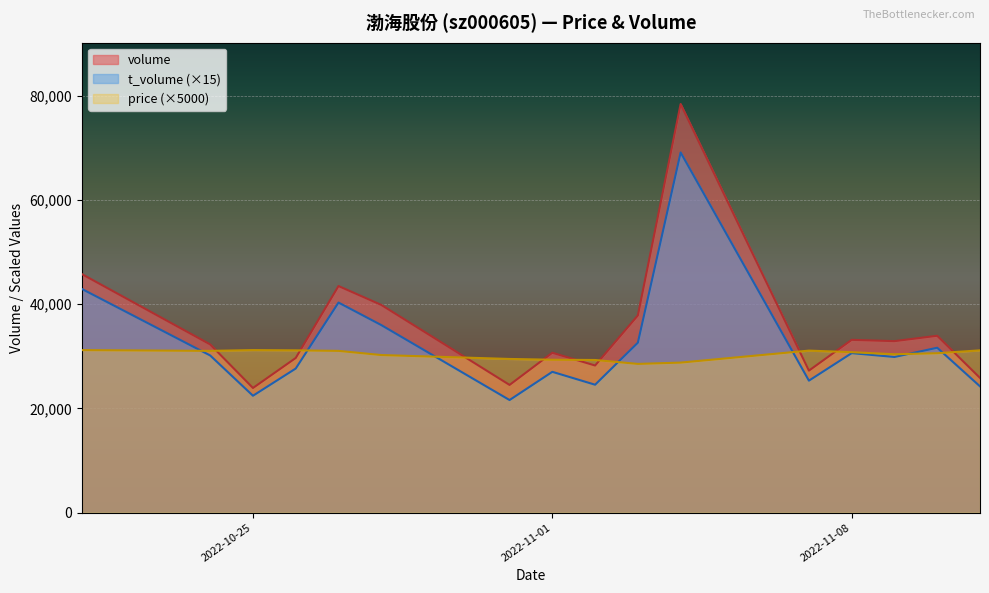

Which series has the largest total across all categories?

volume